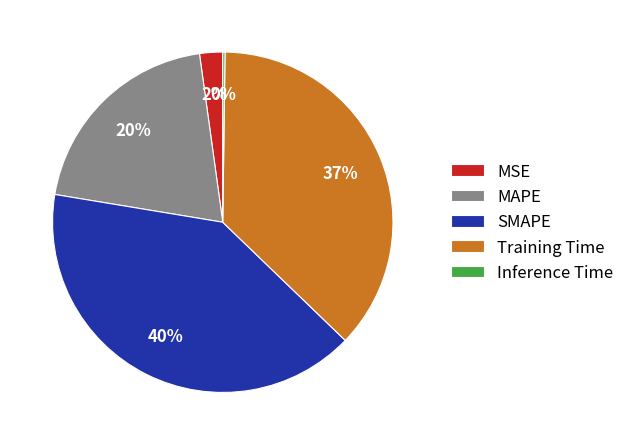

Between MAPE and Training Time, which is larger?

Training Time